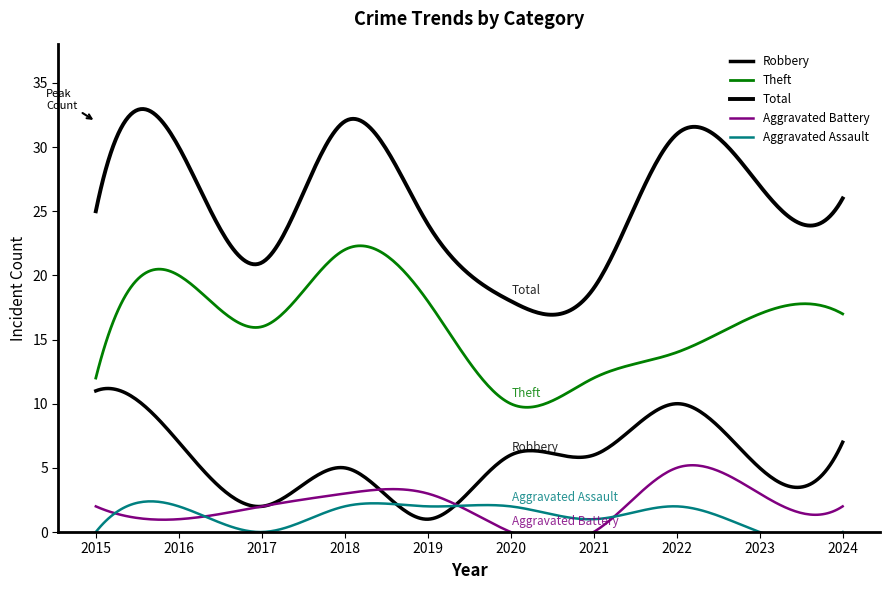

Count the number of categories in the chart.

10